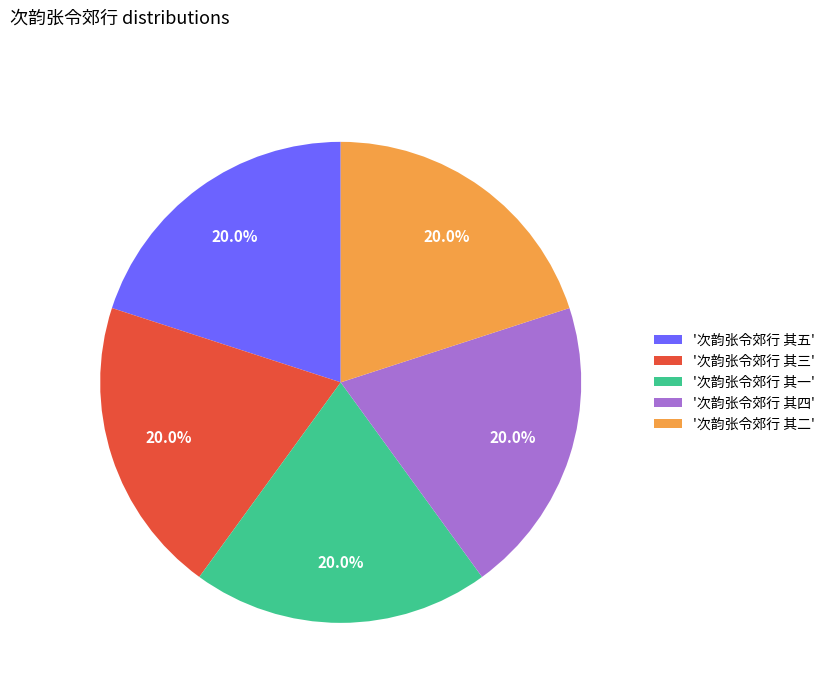

Is the sum of '次韵张令郊行 其四' and '次韵张令郊行 其五' greater than half?

No